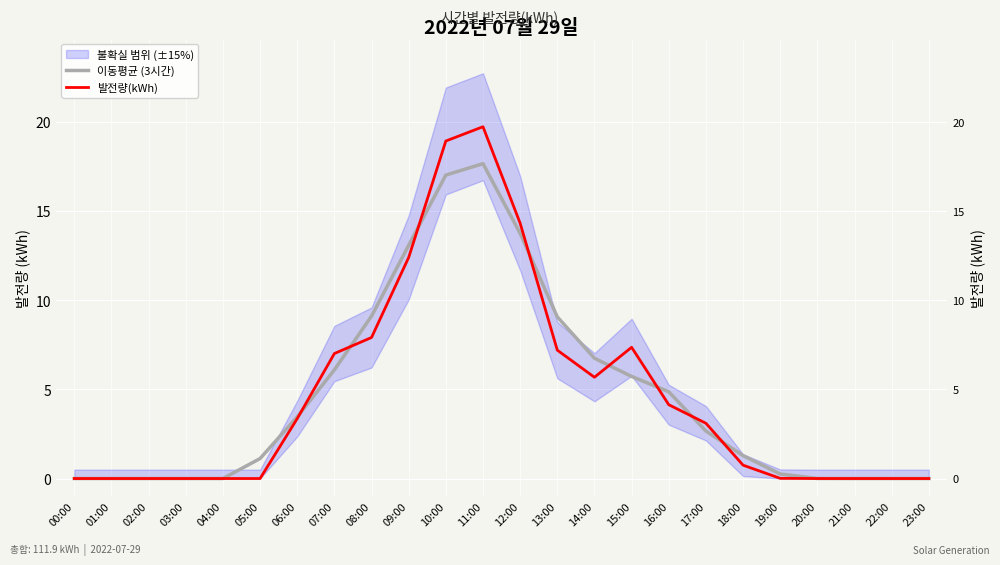

What is the sum of all 이동평균 (3시간) values?

111.9